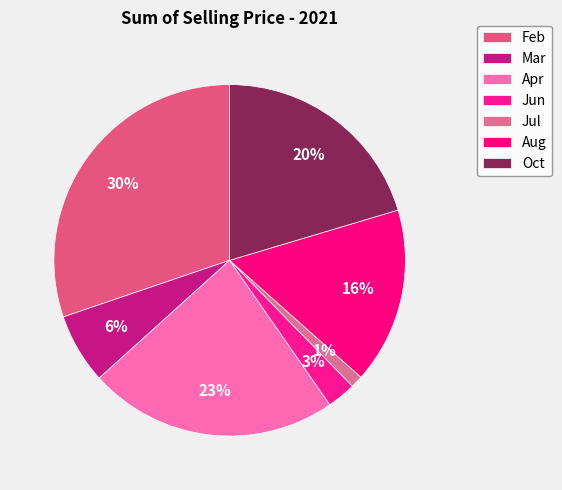

What percentage is the Oct slice, to the nearest percent?

20%